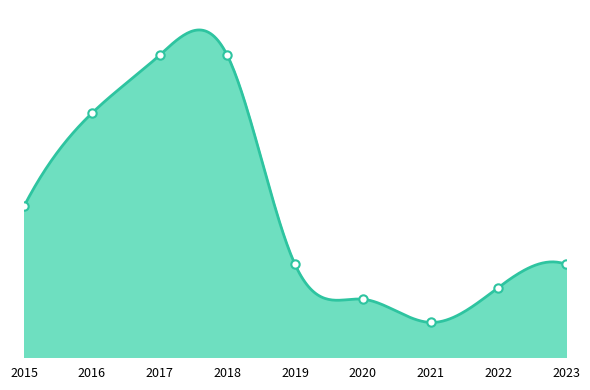

What is the value of the 3rd point from the left?

26